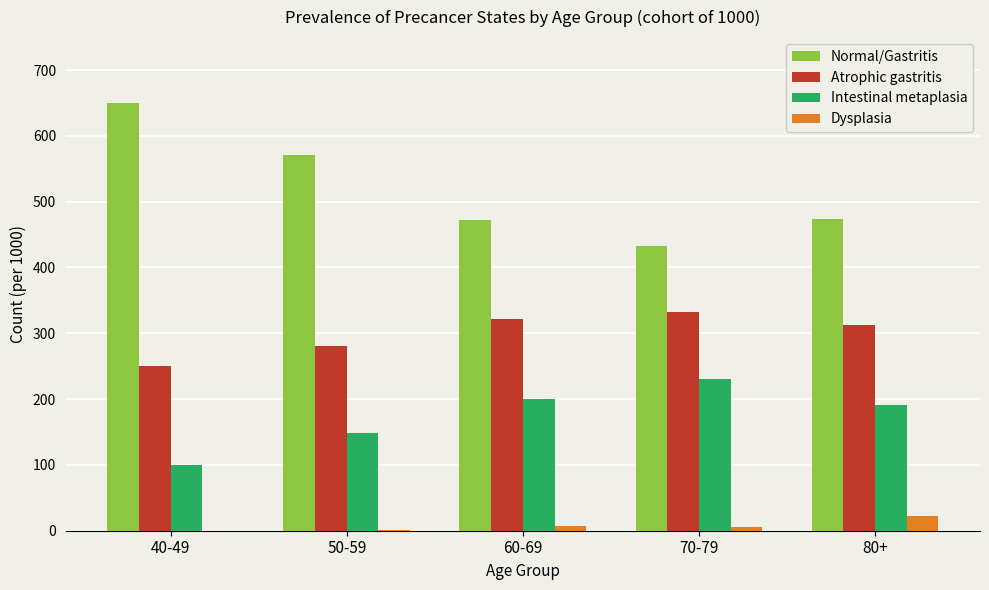

Are the bars grouped side by side (vs. stacked)?

Yes